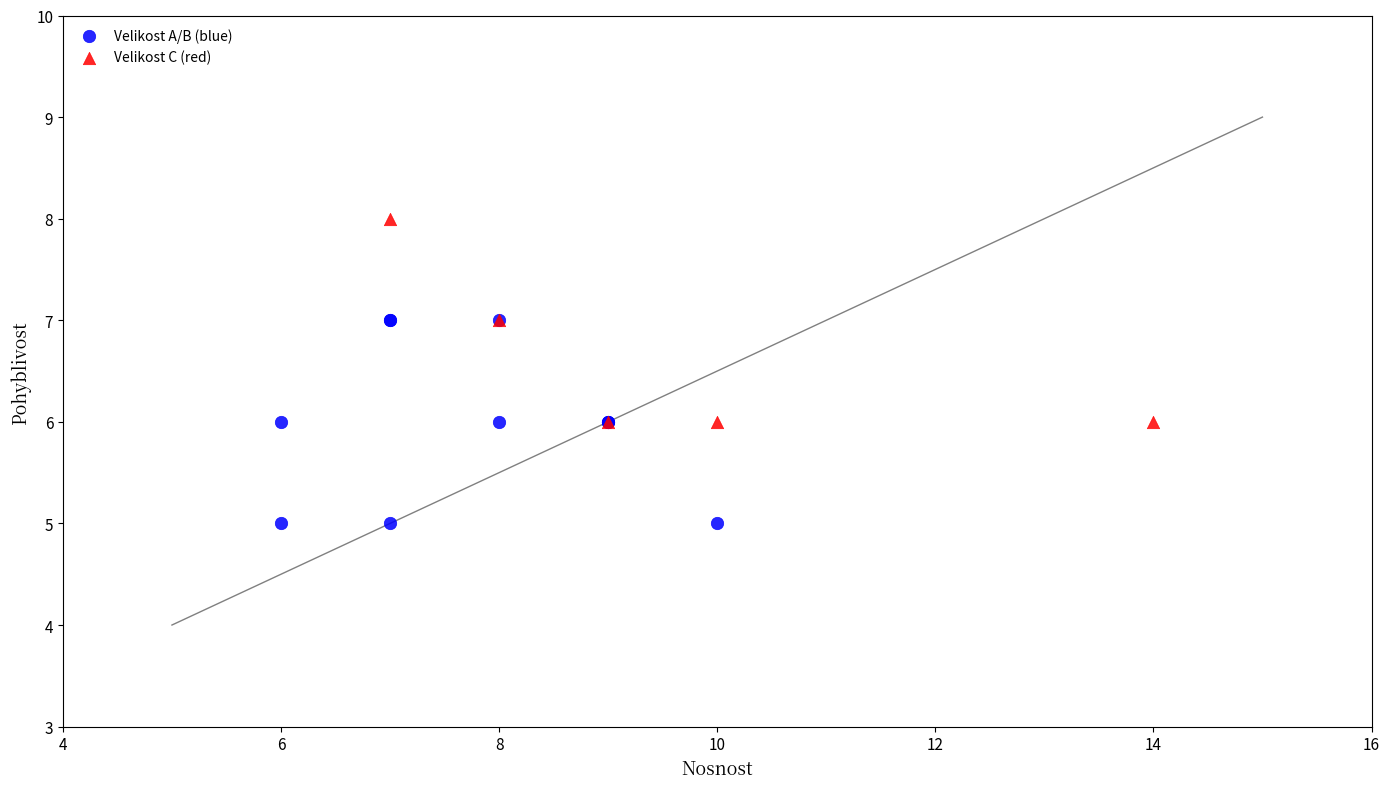

Which series reaches the minimum Y coordinate?

Velikost A/B (blue)